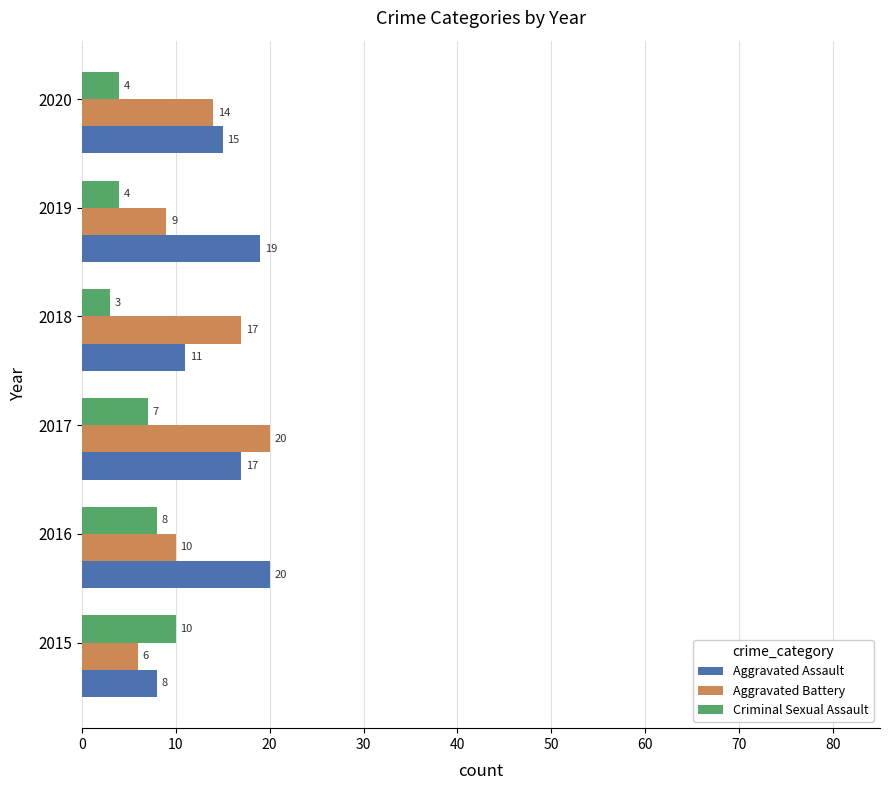

What is the sum of all Criminal Sexual Assault values?

36